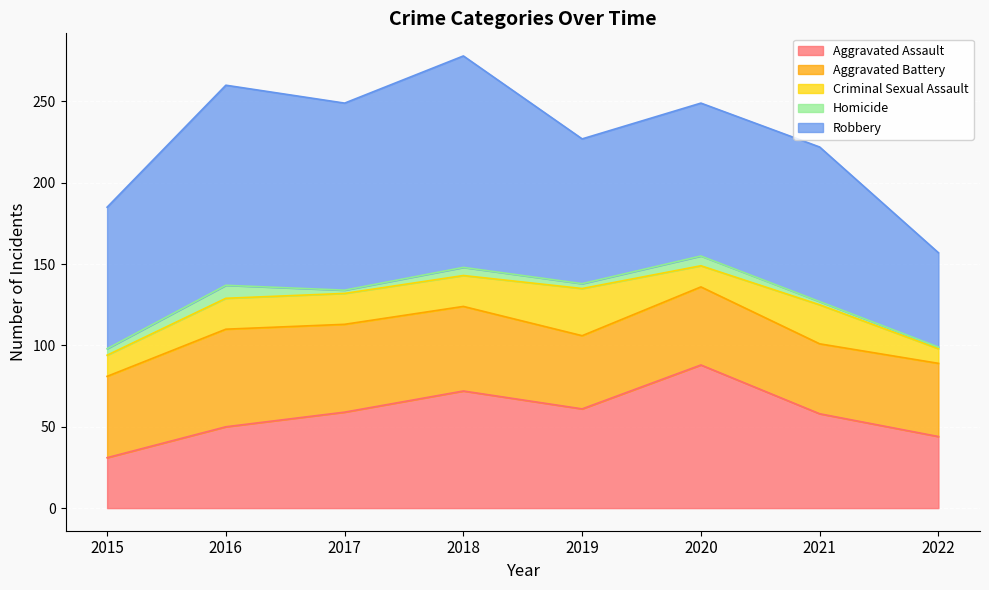

At which category is the sum across all series the highest?

2018